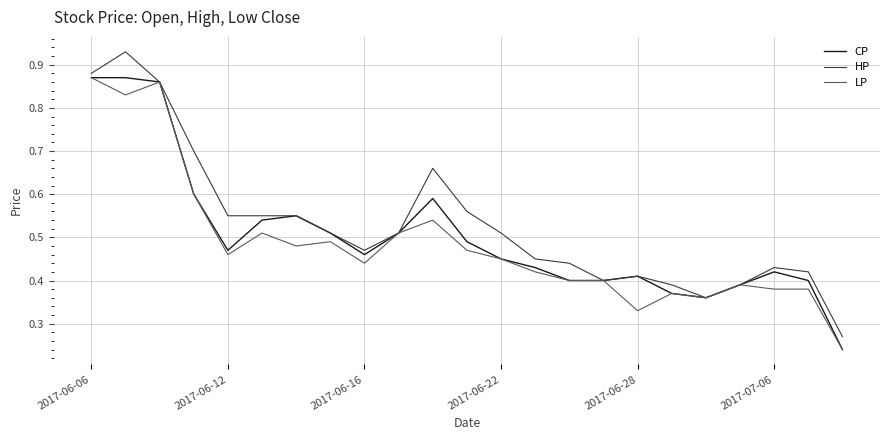

What is the greatest value displayed?

0.9